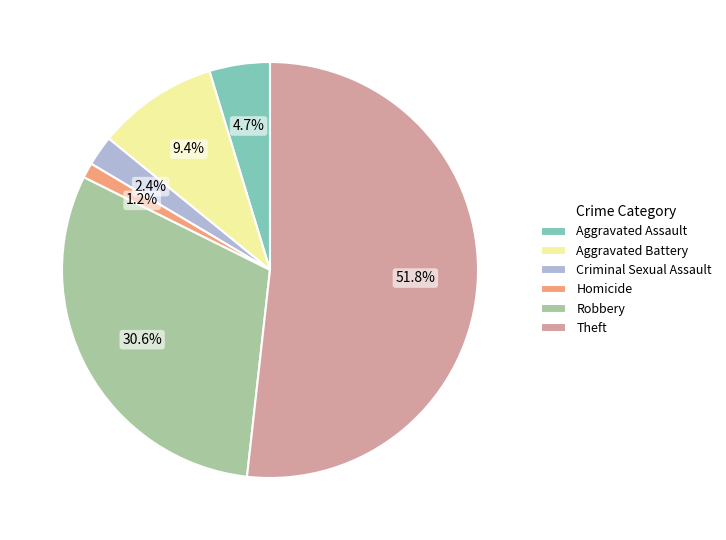

Is Theft the majority of the pie?

Yes